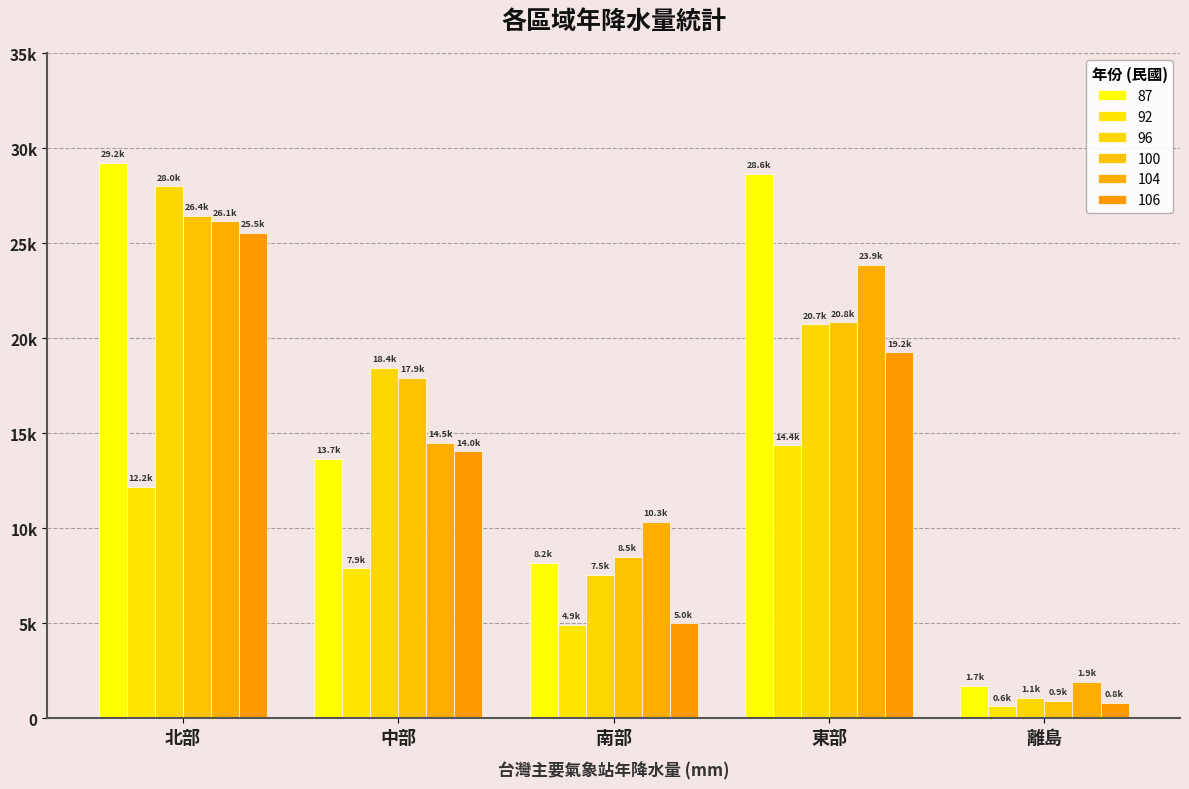

What are all the series names shown in the legend?

87, 92, 96, 100, 104, 106